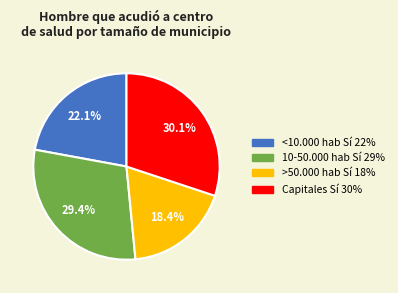

Count the number of slices in the pie.

4